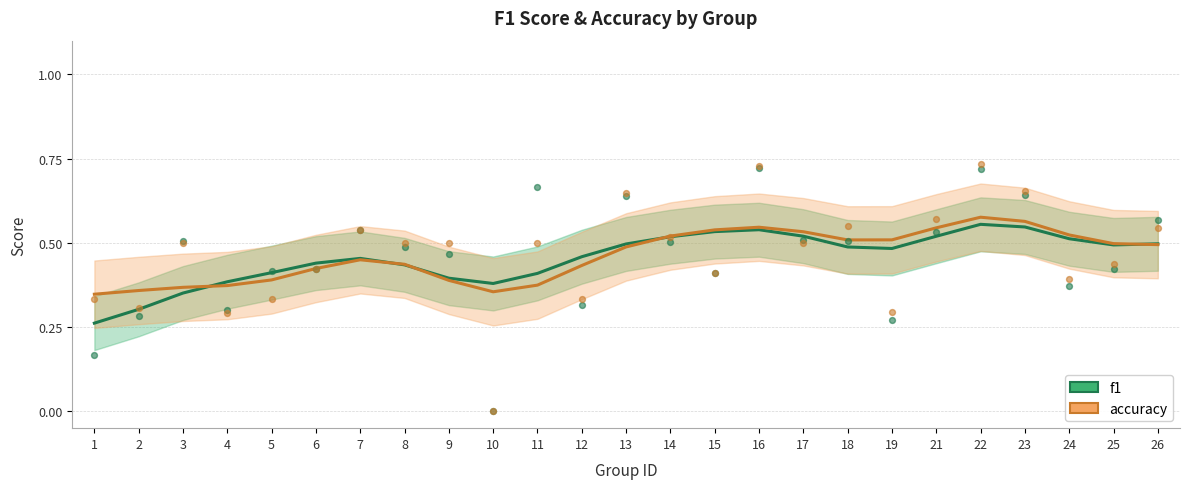

At which category is the sum across all series the highest?

22